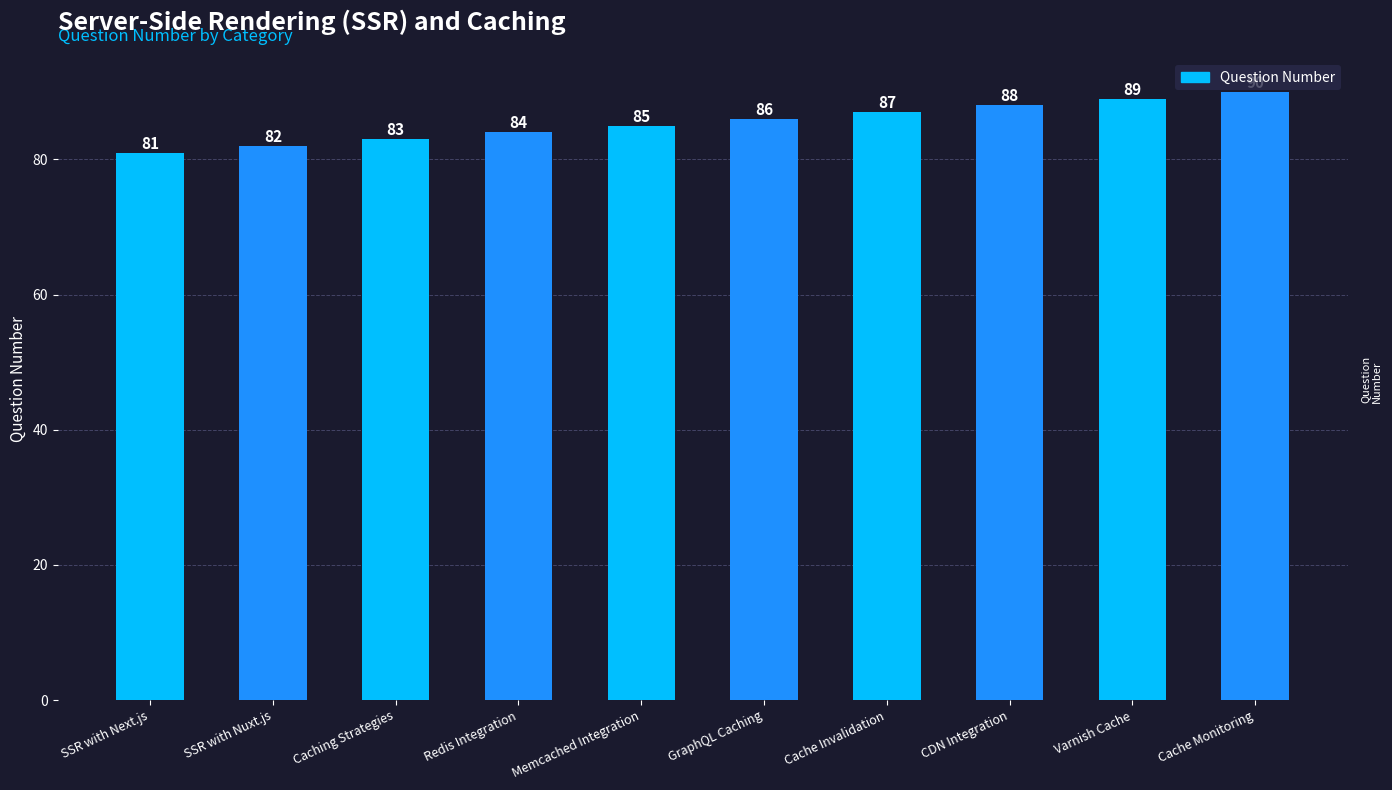

What is the minimum value shown in the chart?

81